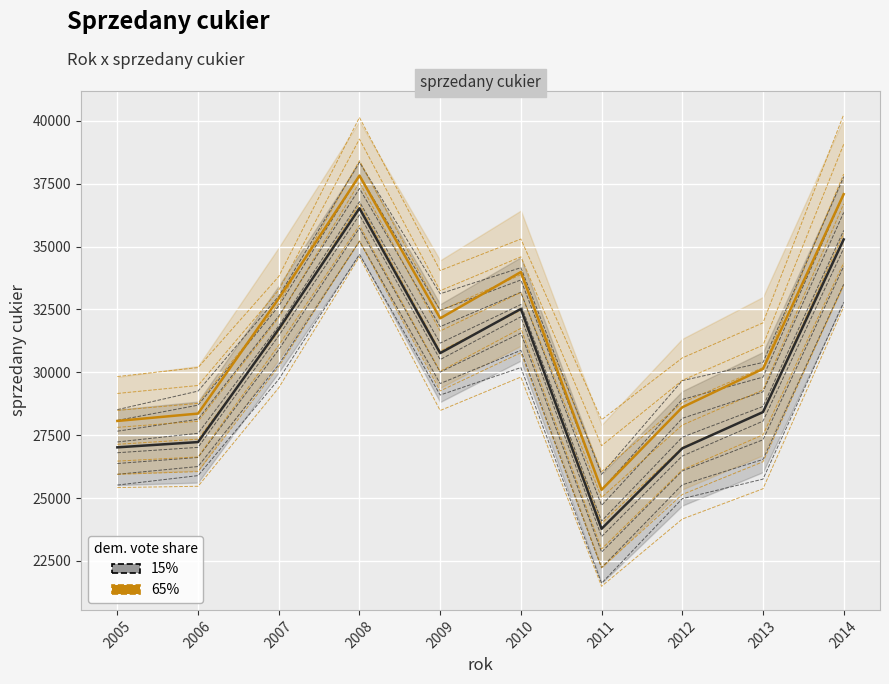

At which label is the value closest to 30150?

2009